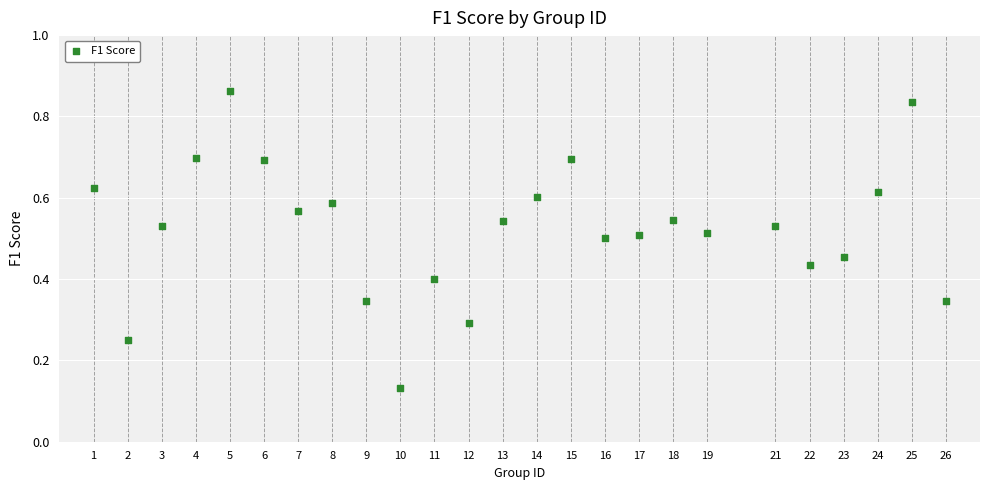

What is the range of X values (max minus min)?

25.0